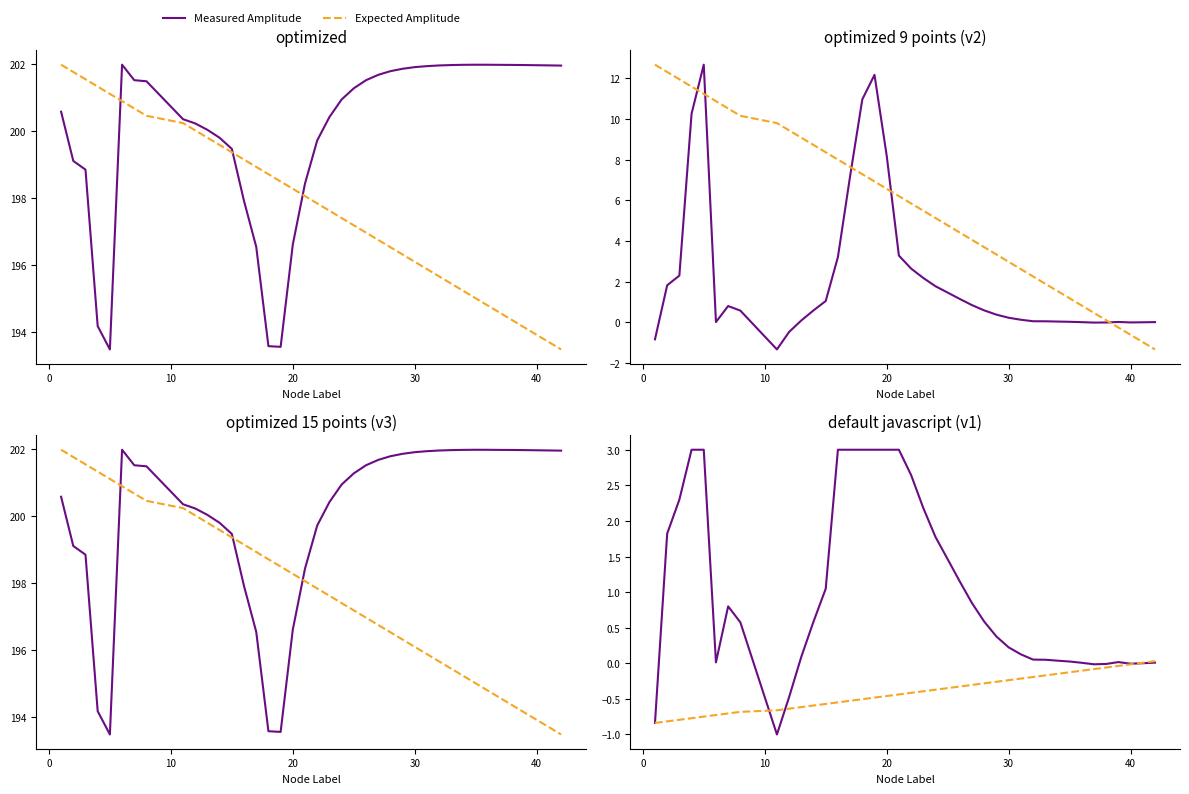

How many lines are shown in the chart?

2